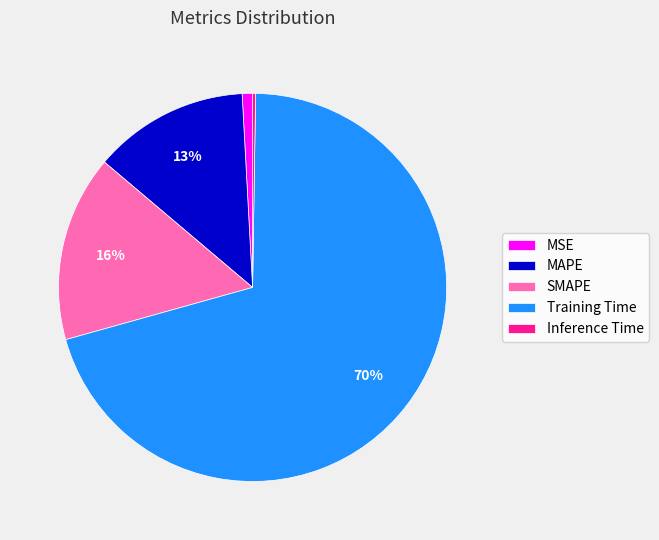

What percentage is the Training Time slice, to the nearest percent?

70%